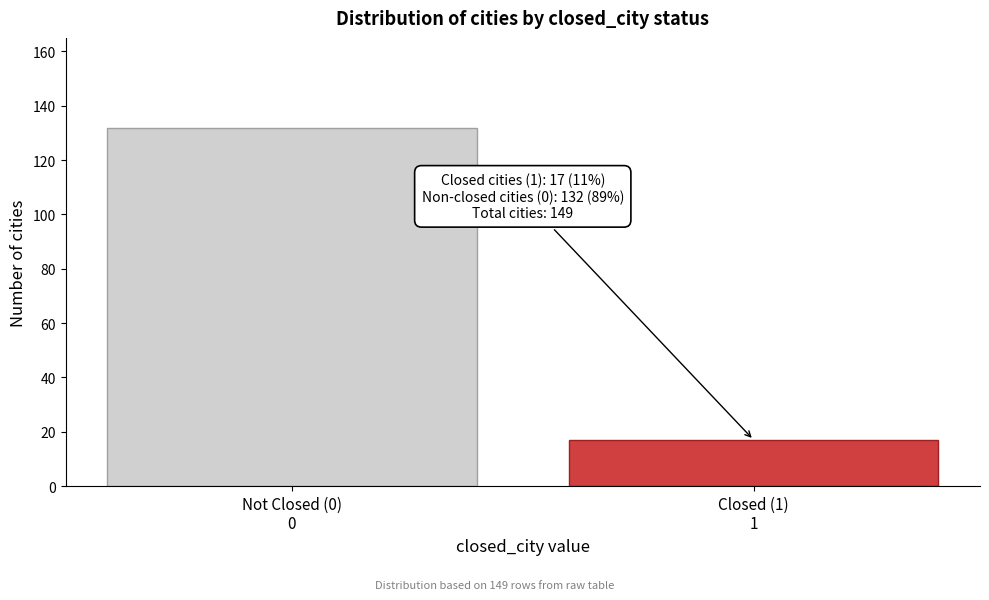

Reading left to right, list all the values displayed in this chart.

132	17